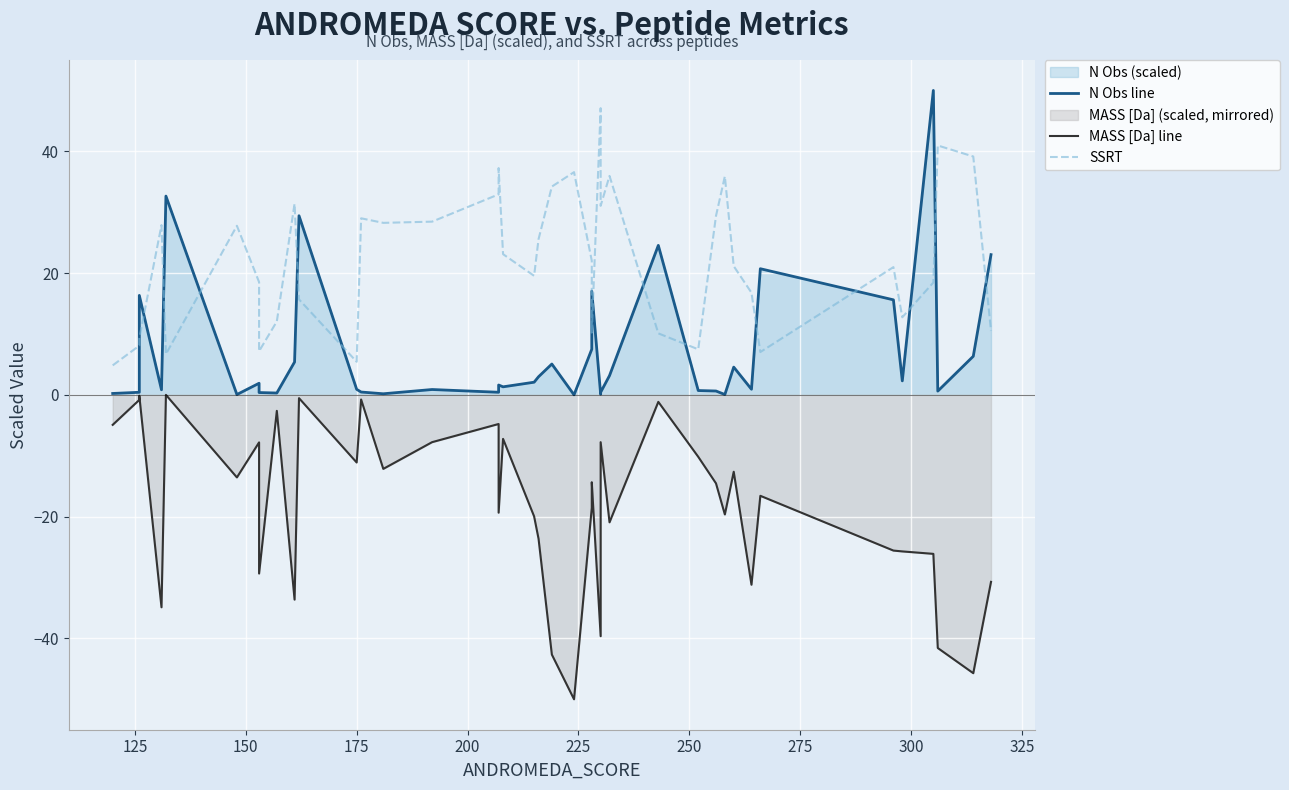

How many values in MASS [Da] line are below zero?

39